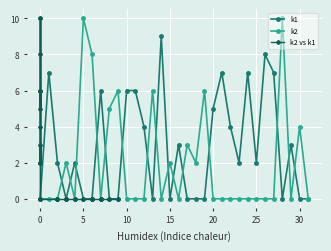

True or false: k1 has more than 1 interior local peaks.

True